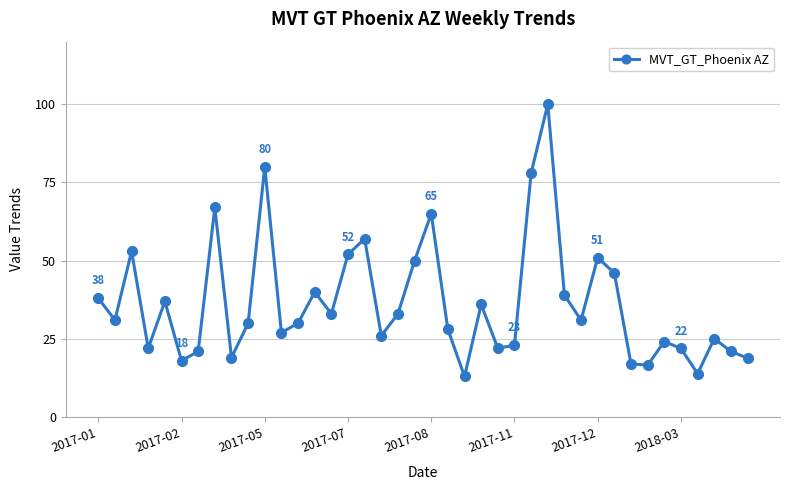

How many interior local valleys (lower than both neighbors) does the data have?

12